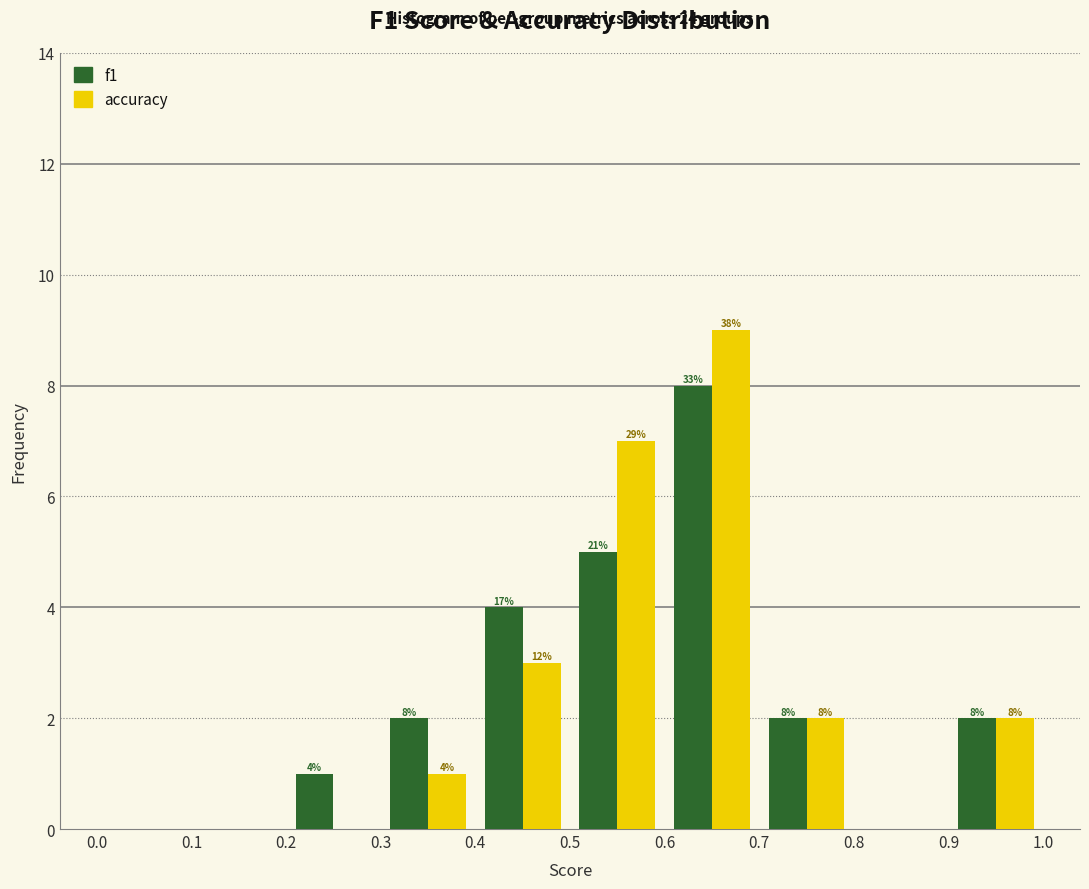

In the f1 series, which range on the x-axis has the tallest bar?

0.6 to 0.7